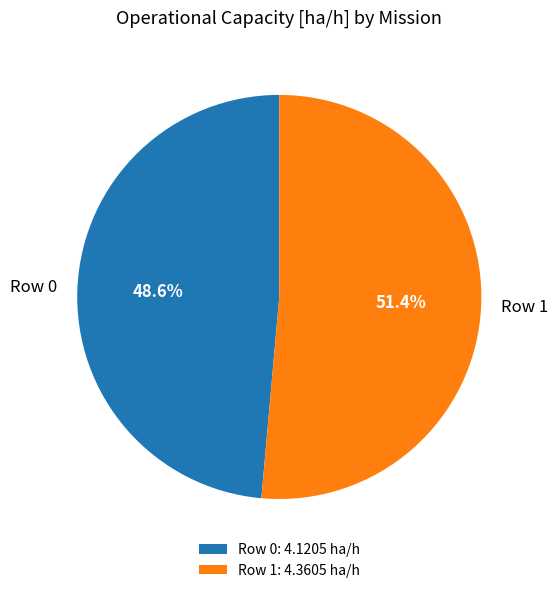

Is it true that Row 1 is 41% of the pie?

False